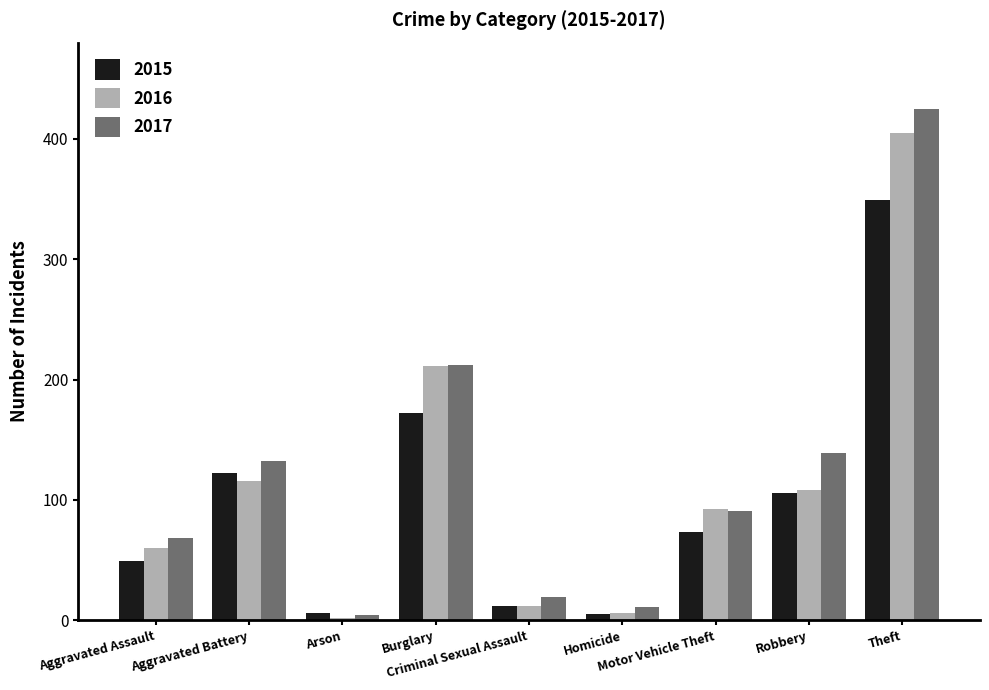

Does the chart contain any negative values?

No